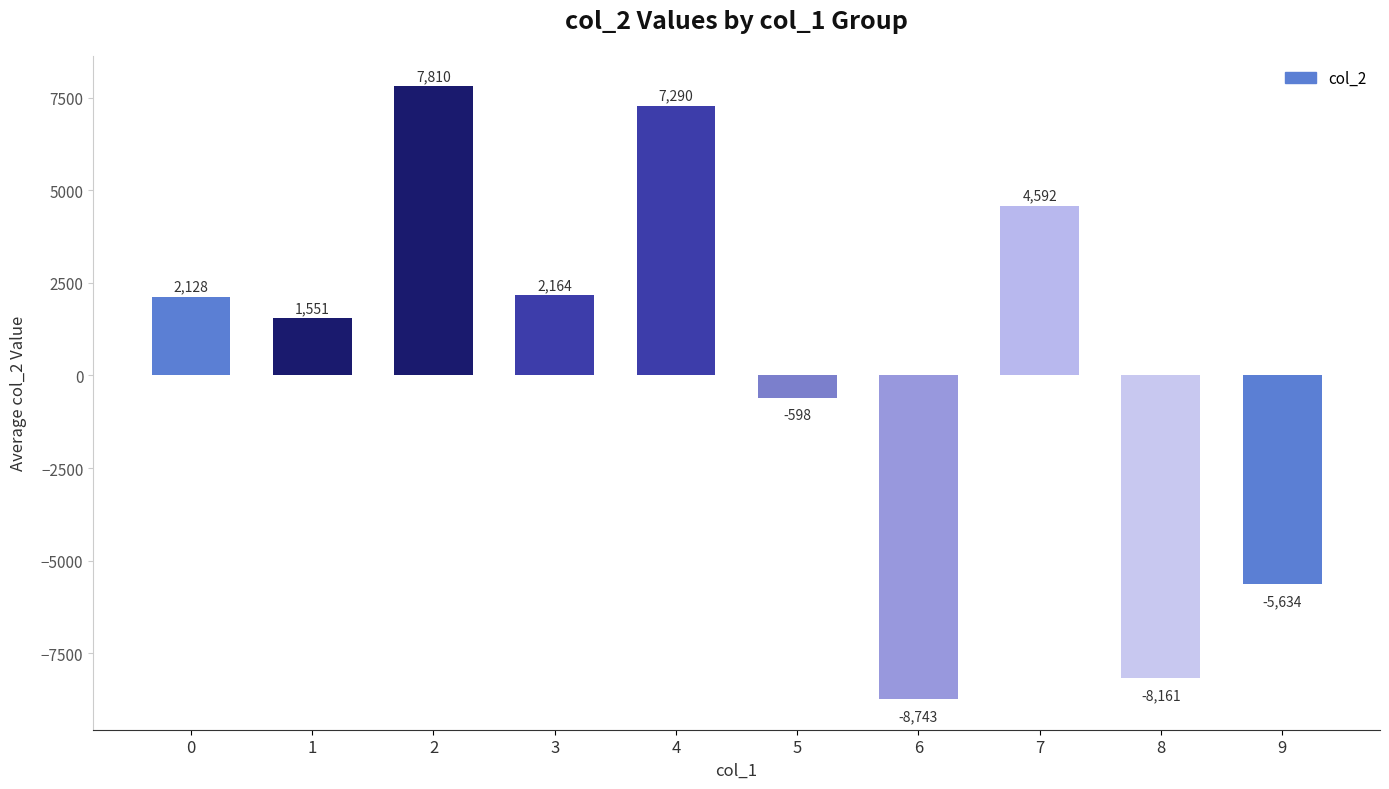

What is the value of the 2nd bar from the left?

1550.9